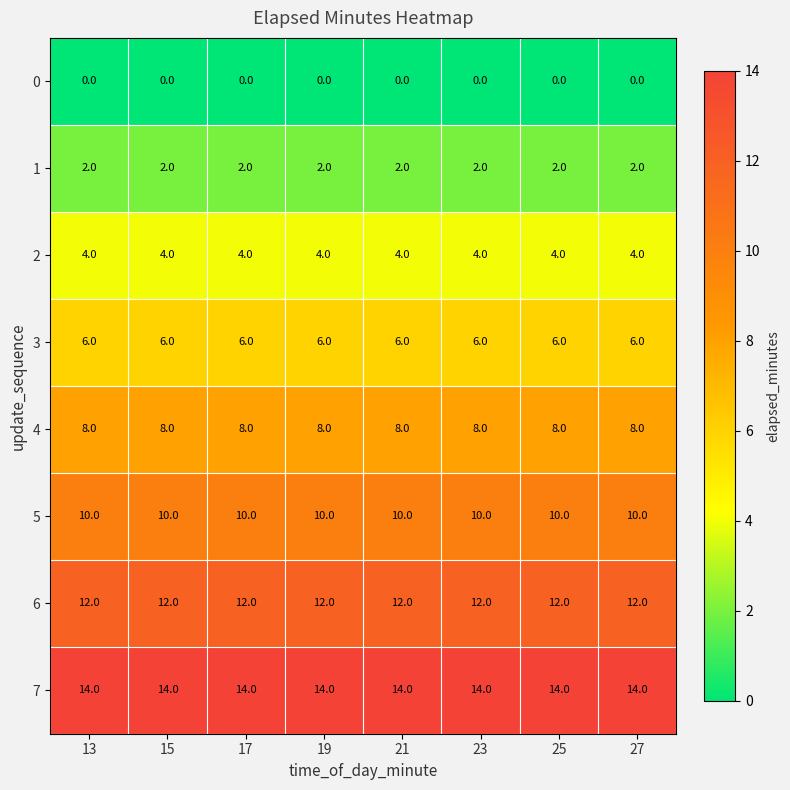

What is the spread (max minus min) of values at 19?

14